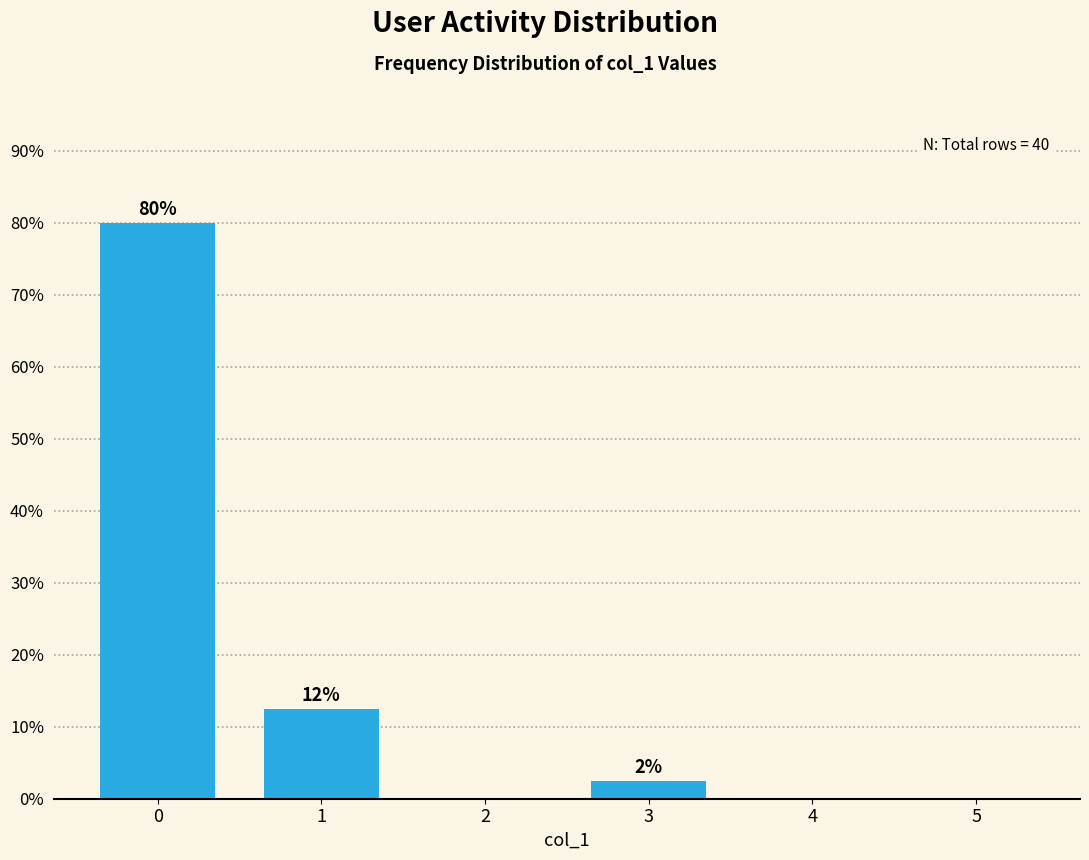

Are the bars horizontal?

No